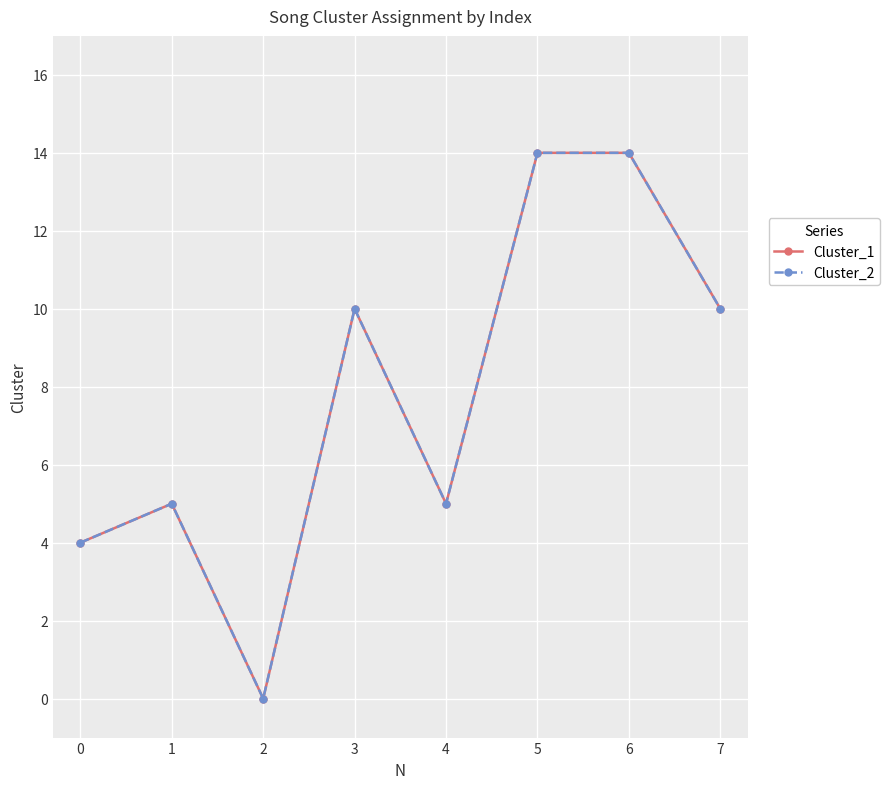

Does the chart have visible grid lines?

Yes